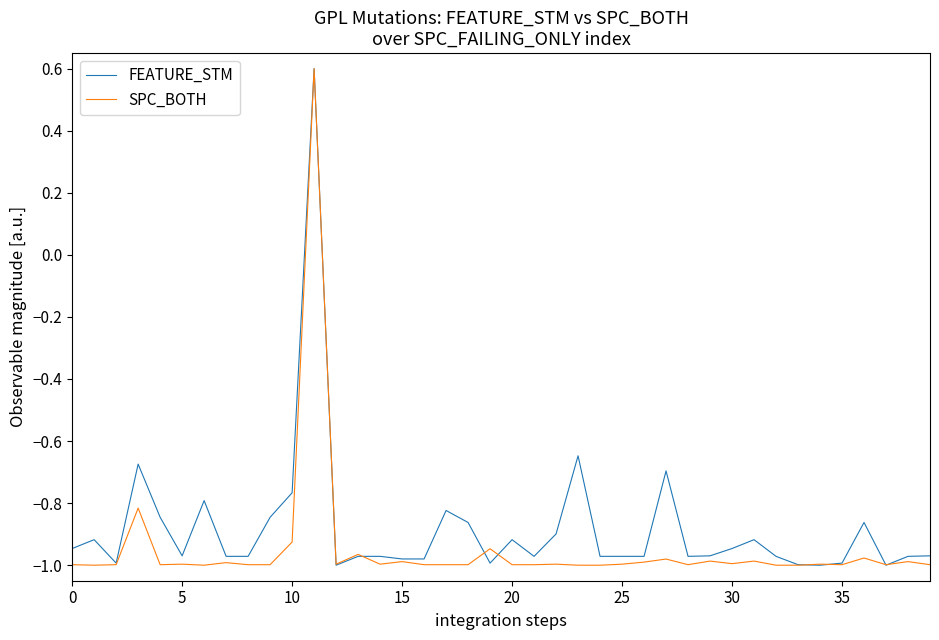

What is the greatest value displayed?

0.6